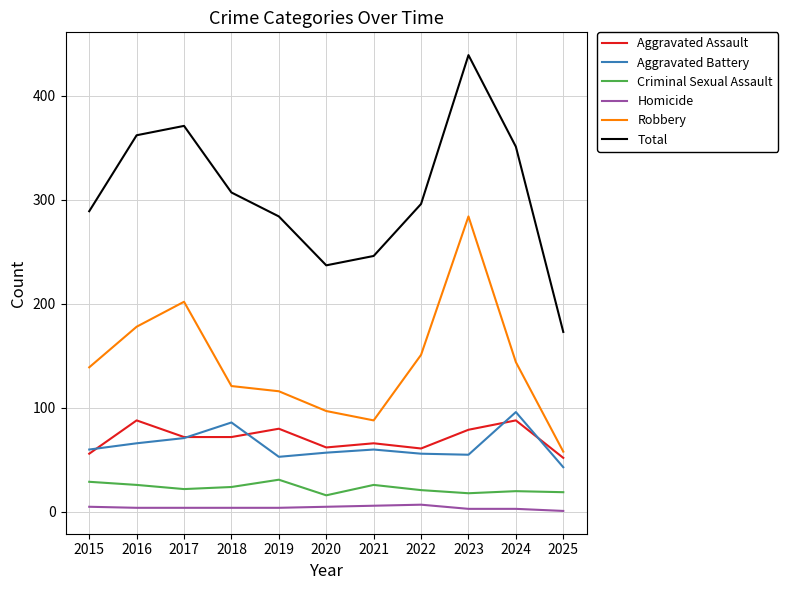

In Total, how many points are lower than both neighbors (excluding endpoints)?

1